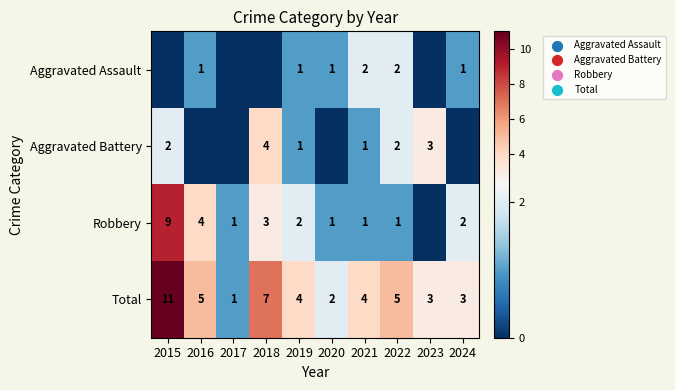

What is the difference between the Total values at 2015 and 2022?

6